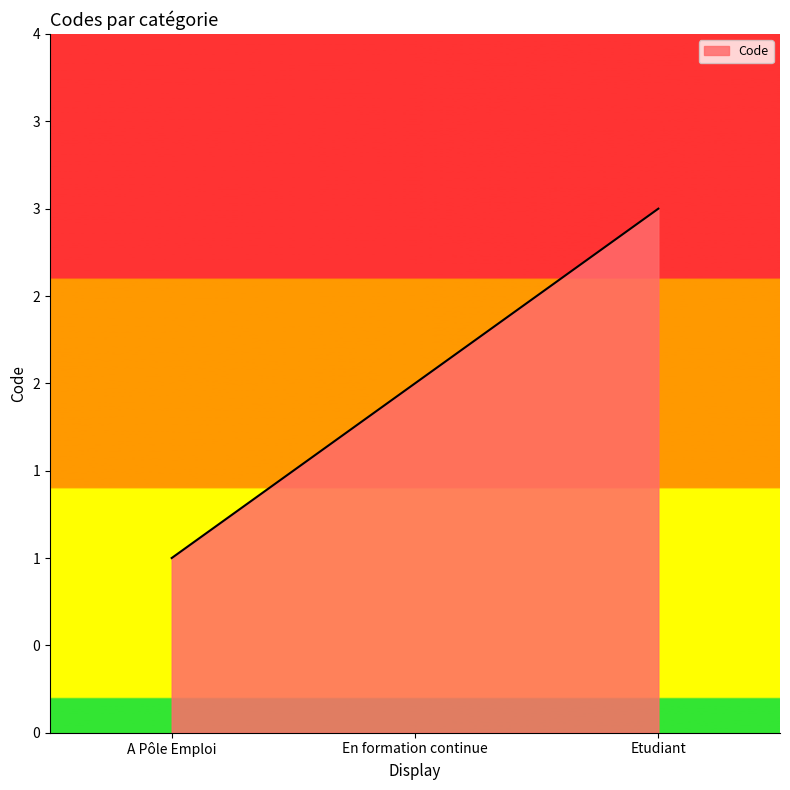

What is the difference between the values at En formation continue and Etudiant?

1